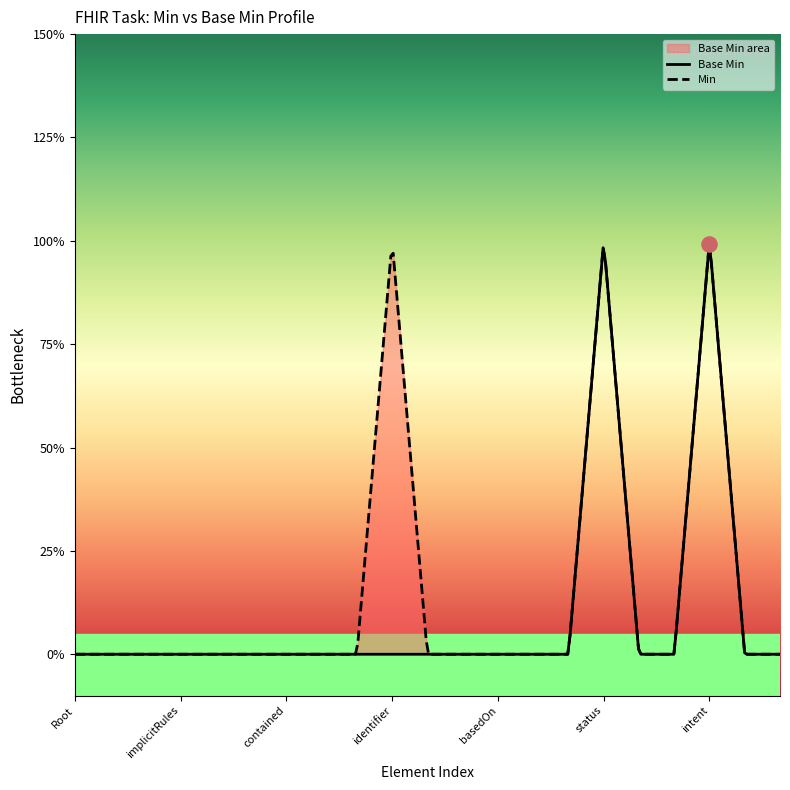

What is the change in value from Task.id to Task.status?

+1